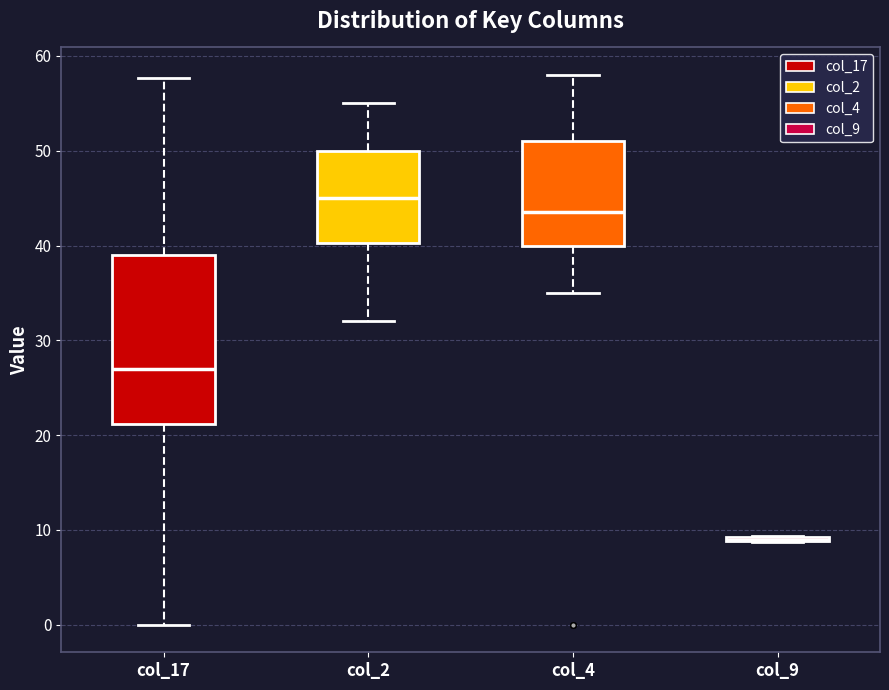

Where does the median line of the box for col_4 sit on the y-axis? The values are not printed on the chart, so give them approximately, as read against the axis.

44